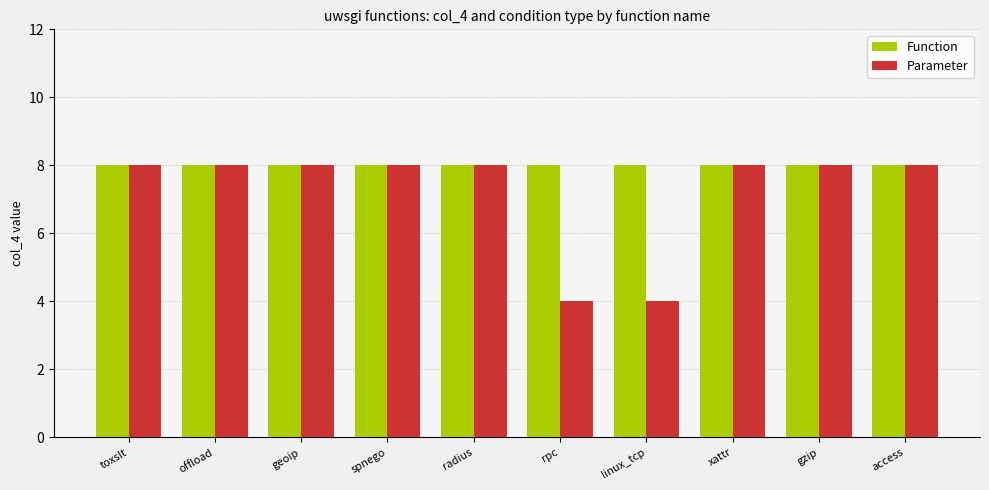

Which series has the largest range (max minus min)?

Parameter